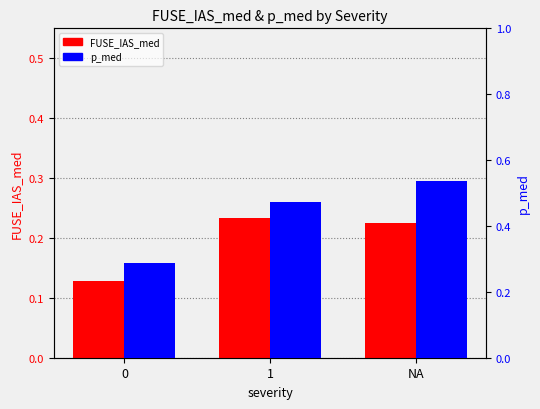

Is the value of FUSE_IAS_med at 1 greater than the value of p_med at 0?

No